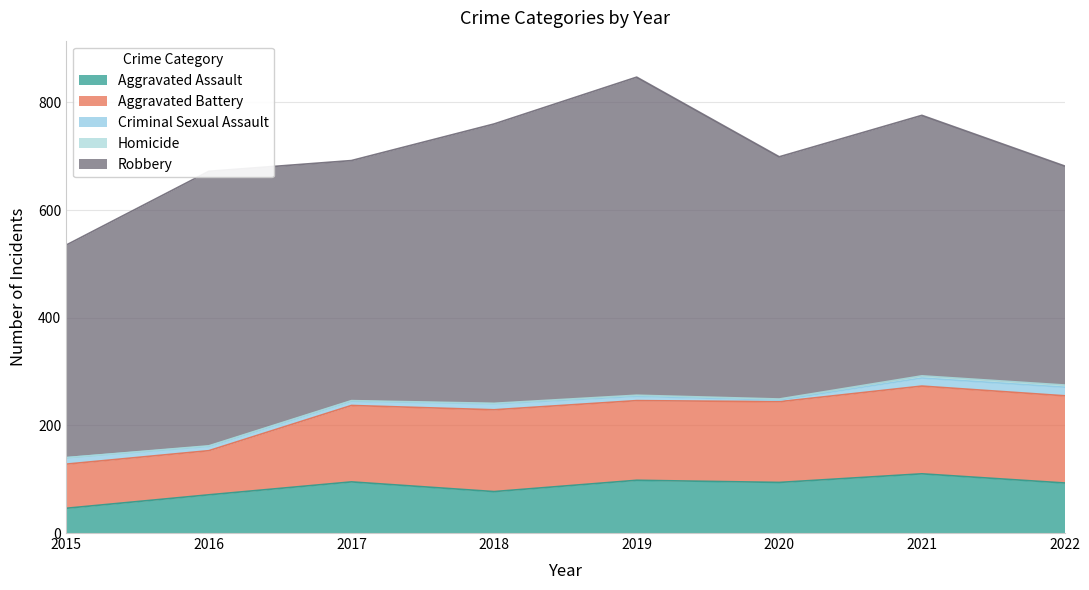

True or false: Criminal Sexual Assault has more than 1 interior local peaks.

False